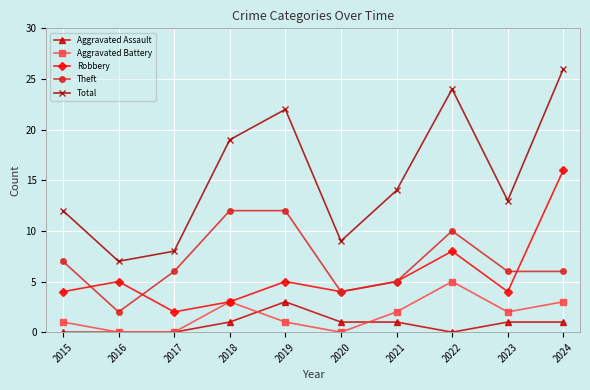

List the series in order of their peak value, highest first.

Total, Robbery, Theft, Aggravated Battery, Aggravated Assault